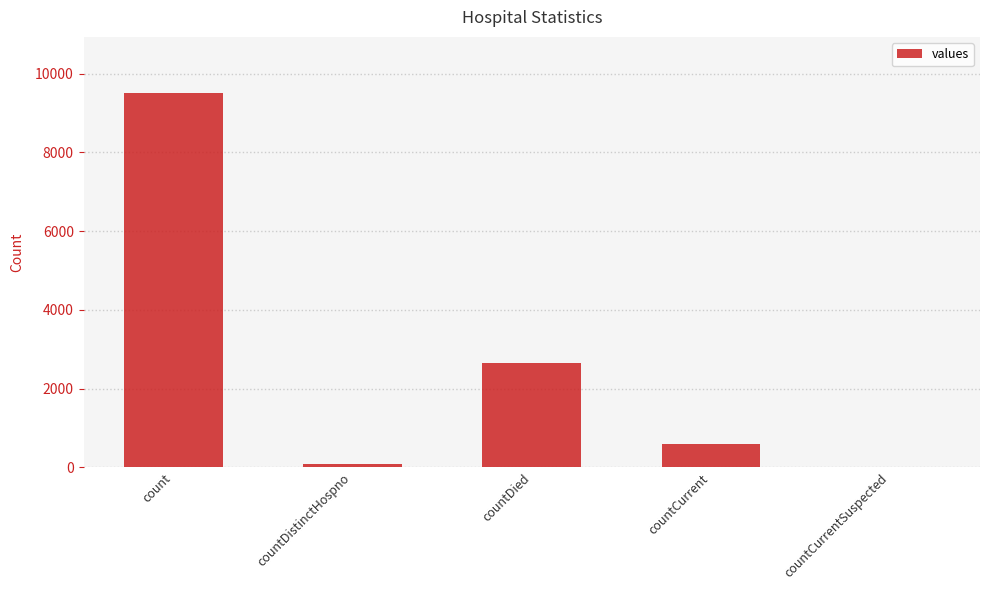

What is the sum of the values at countDied and countCurrent?

3238